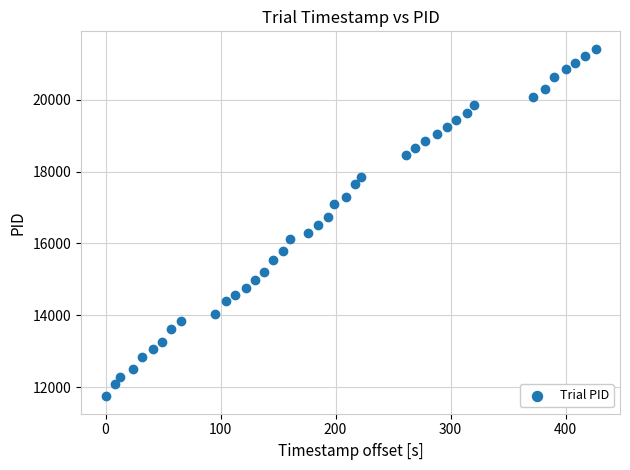

What is the range of X values (max minus min)?

426